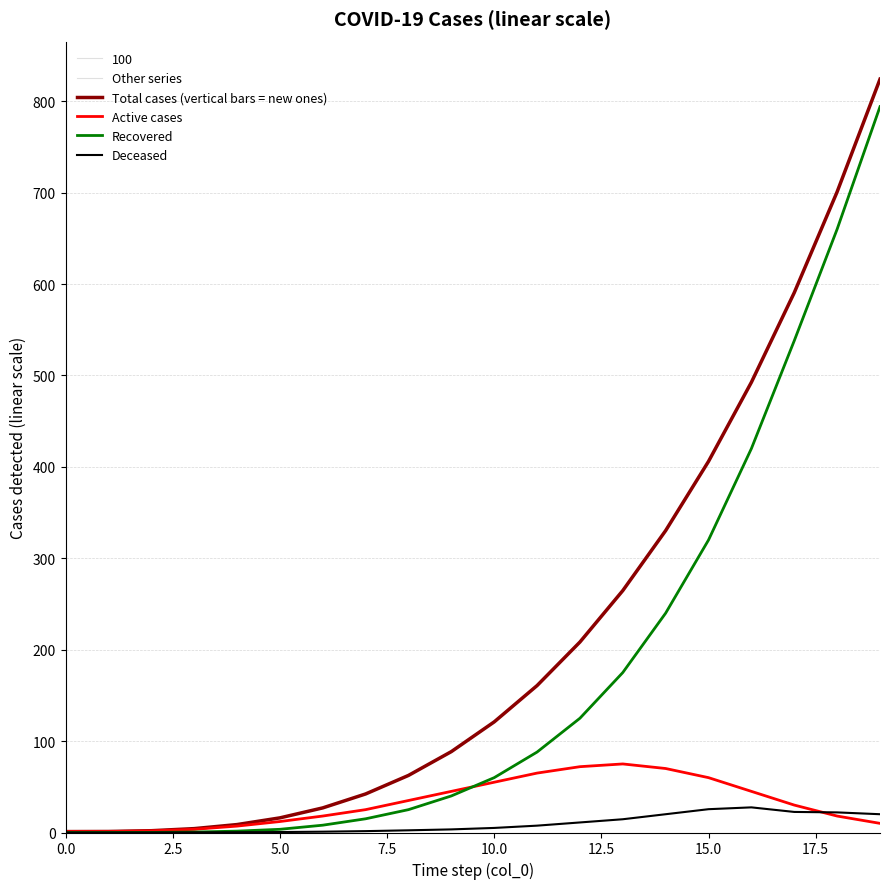

Does the chart display data point markers on the line(s)?

No